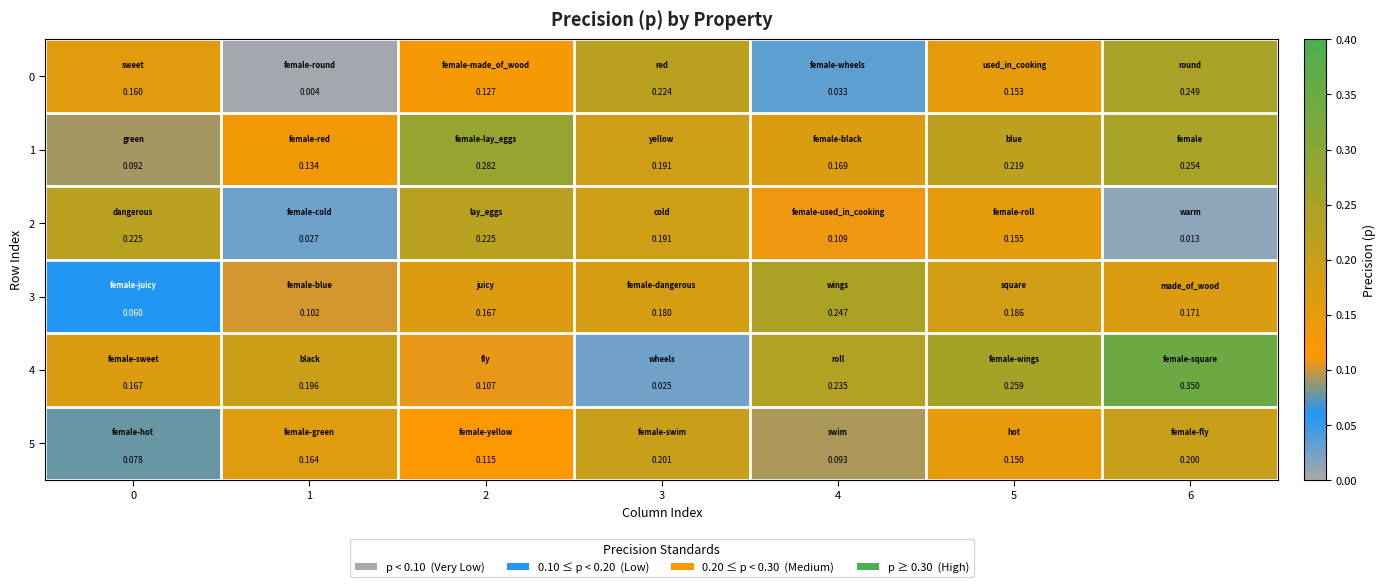

Which series has the largest total across all categories?

1